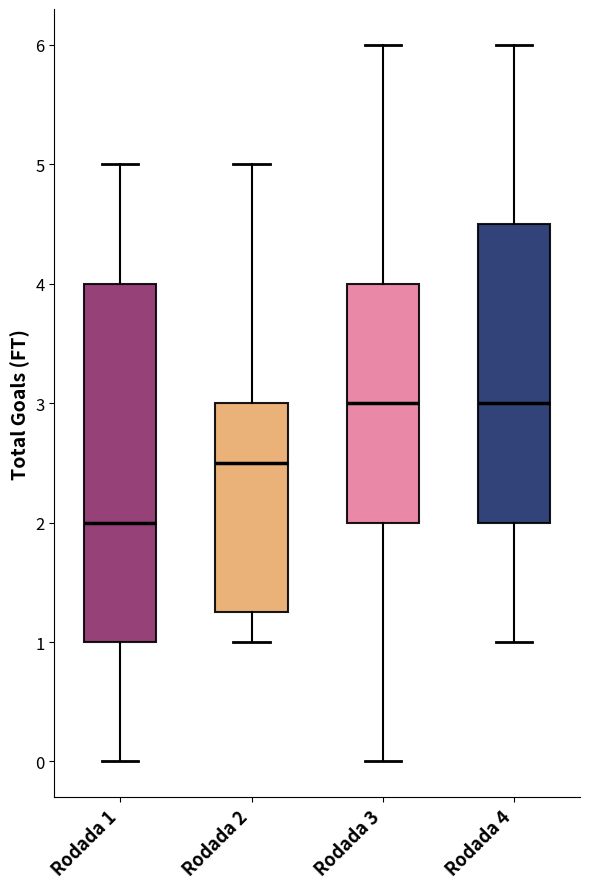

Reading left to right, transcribe this box plot: for each box, give where its median line is, the range the box spans, and where its two whiskers end, as read against the y-axis. The values are not printed on the chart, so give them approximately, as read against the axis.

Rodada 1: median 2.0, box 1.0 to 4.0, whiskers 0.0 to 5.0
Rodada 2: median 2.5, box 1.3 to 3.0, whiskers 1.0 to 5.0
Rodada 3: median 3.0, box 2.0 to 4.0, whiskers 0.0 to 6.0
Rodada 4: median 3.0, box 2.0 to 4.5, whiskers 1.0 to 6.0